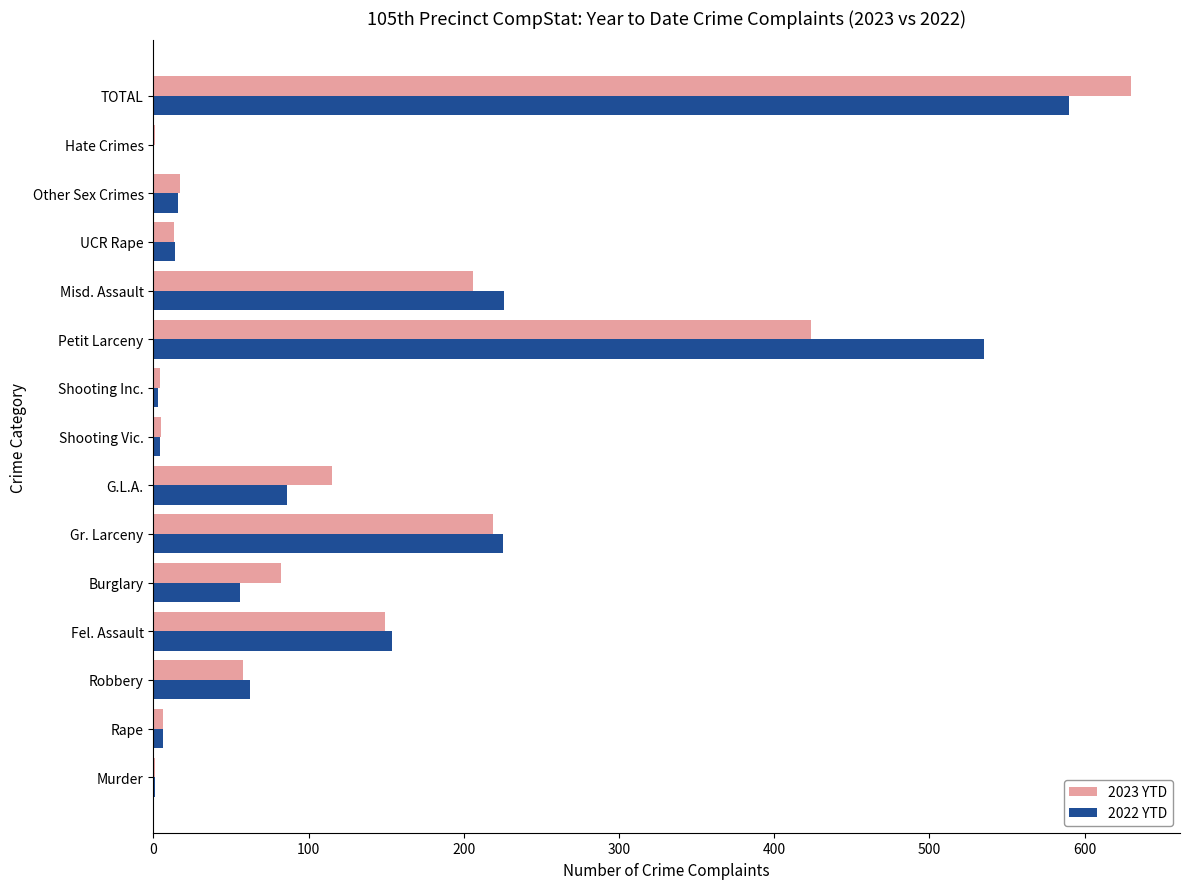

At which category is the sum across all series the highest?

TOTAL